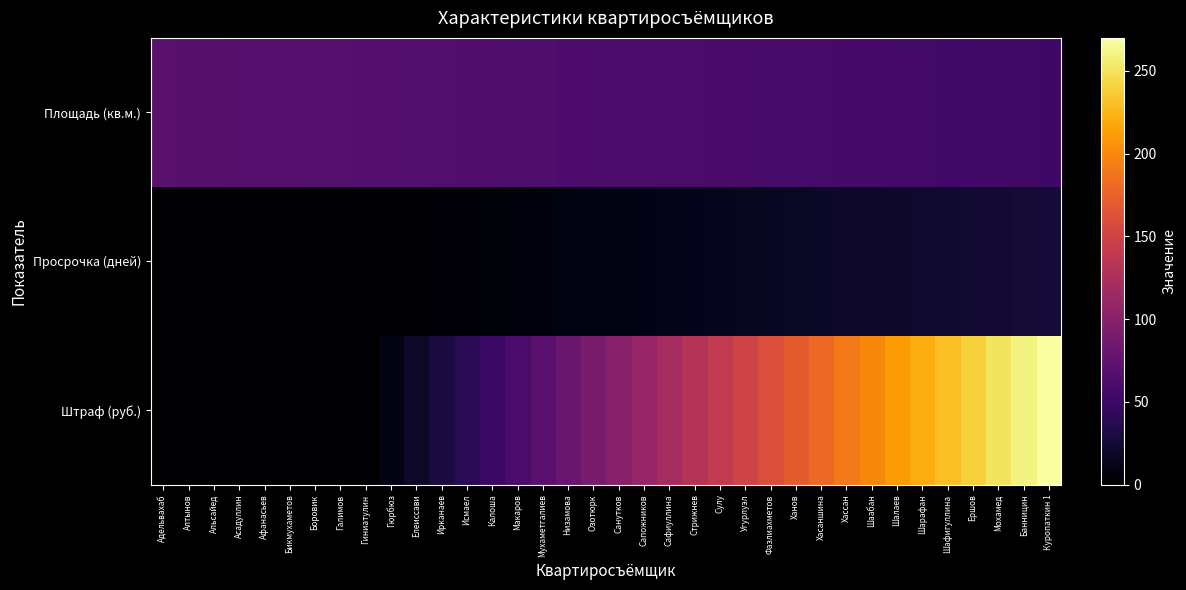

At which category does the chart reach its peak across all series?

Куропаткин 1